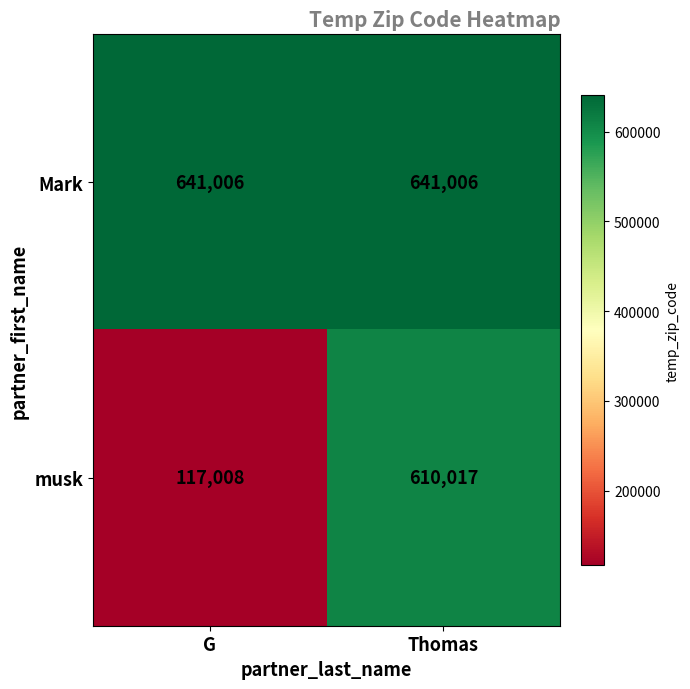

True or false: Mark has a value of 979858 at G.

False